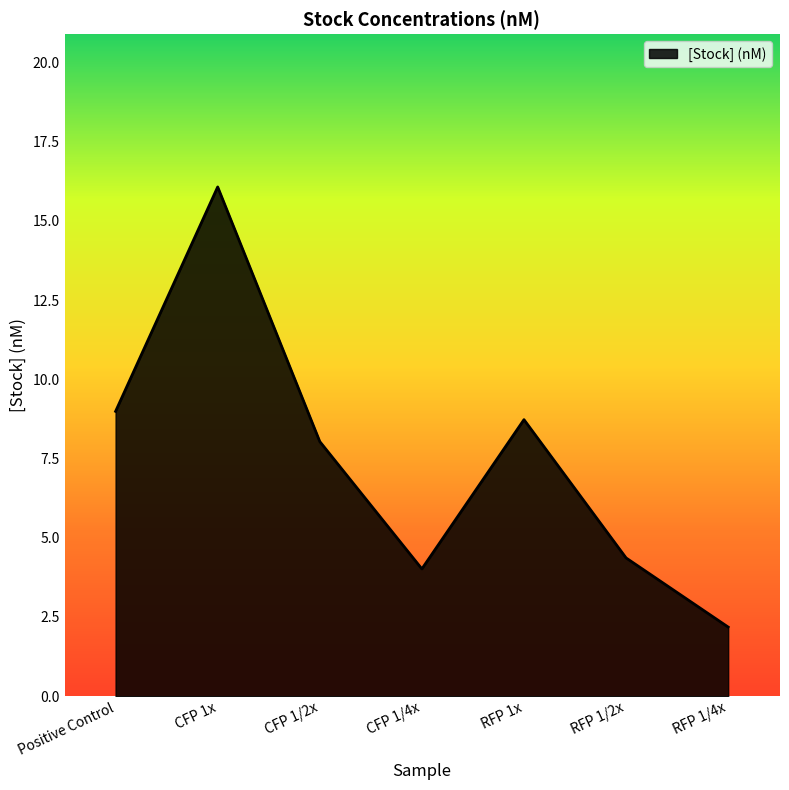

The chart shows a value of 4.0 at CFP 1/4x. True or false?

True